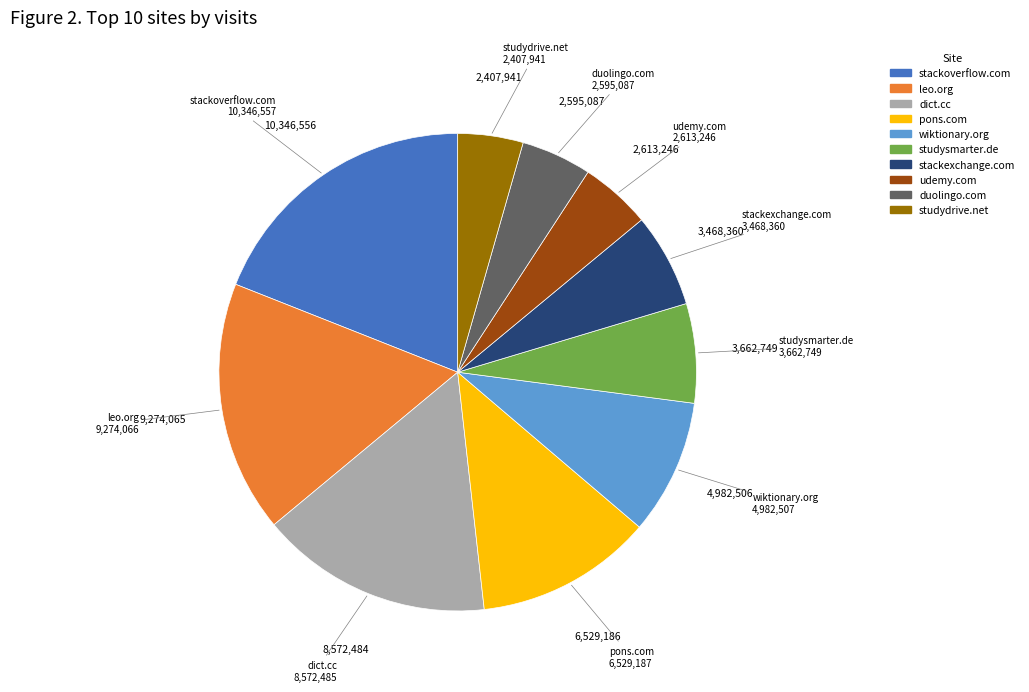

Does any single category account for the majority?

No